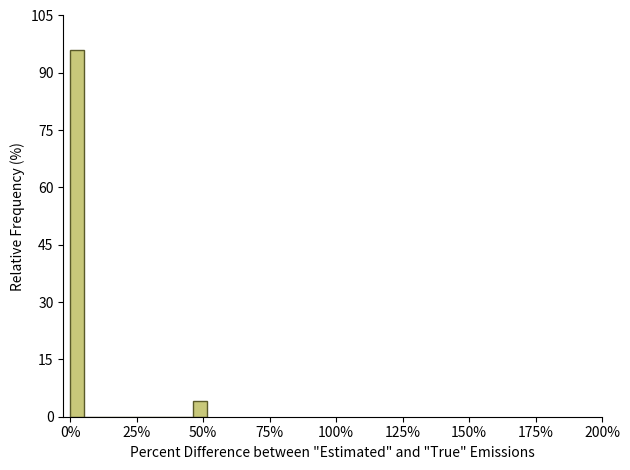

Around what value on the x-axis is the tallest bar? Give the approximate position of its centre, as read against the axis.

5